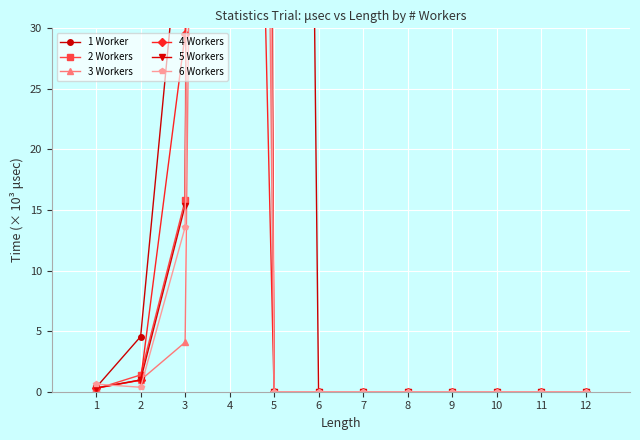

What are all the series names shown in the legend?

1 Worker, 2 Workers, 3 Workers, 4 Workers, 5 Workers, 6 Workers